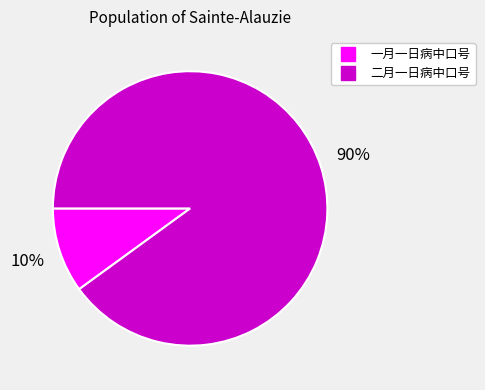

Approximately how many times larger is the value at 二月一日病中口号 compared to 一月一日病中口号?

9.0